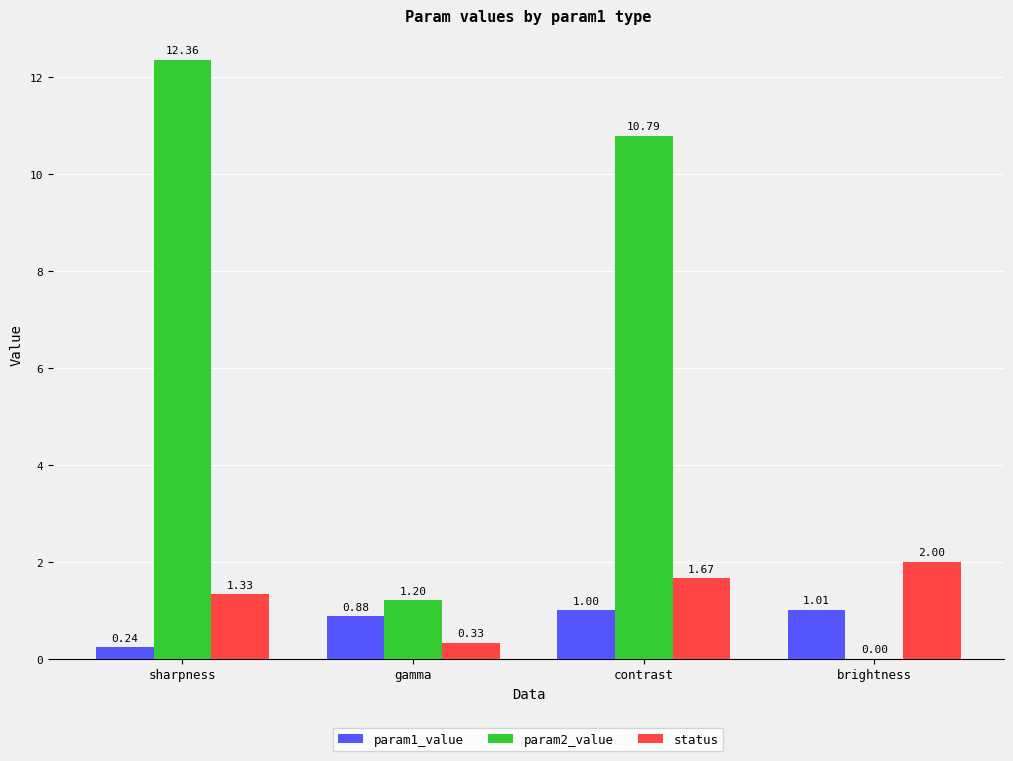

Which label corresponds to the largest value in the chart?

sharpness